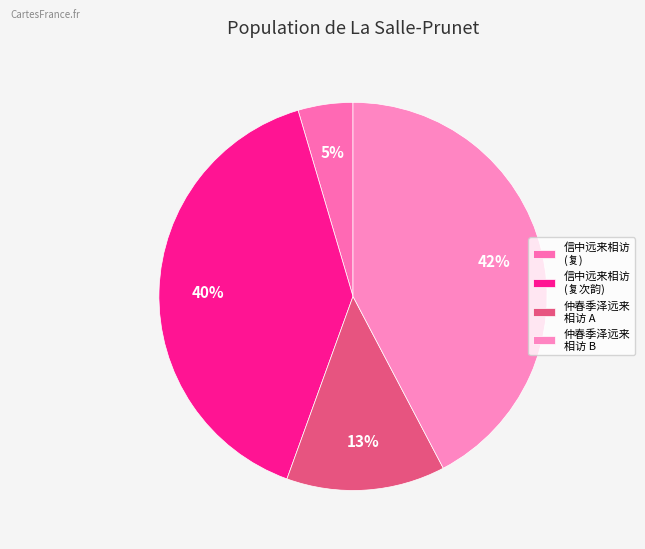

Count the number of slices in the pie.

4